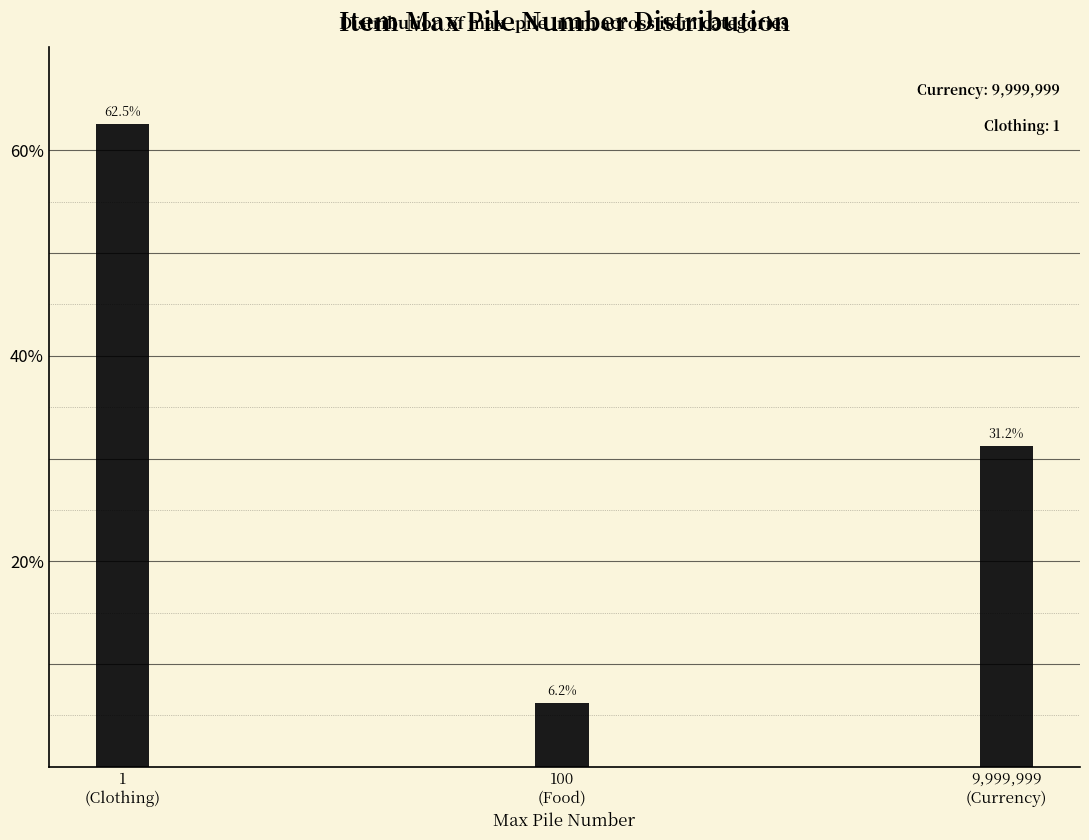

What is the greatest value displayed?

62.5